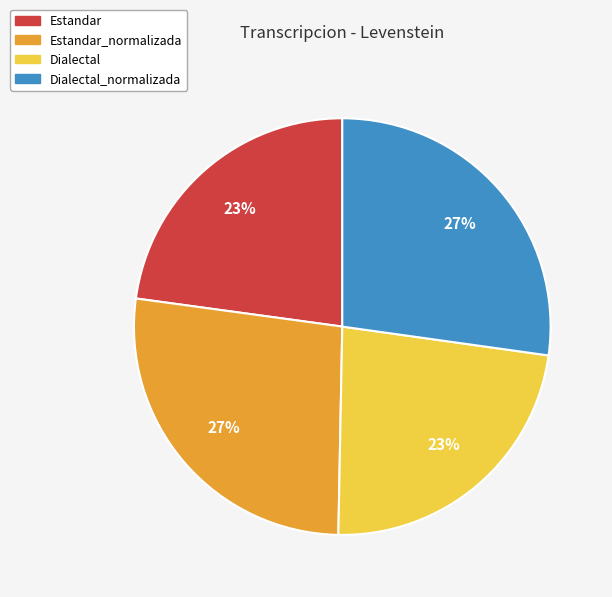

To the nearest percent, what is the difference between the largest and smallest slice percentages?

4%